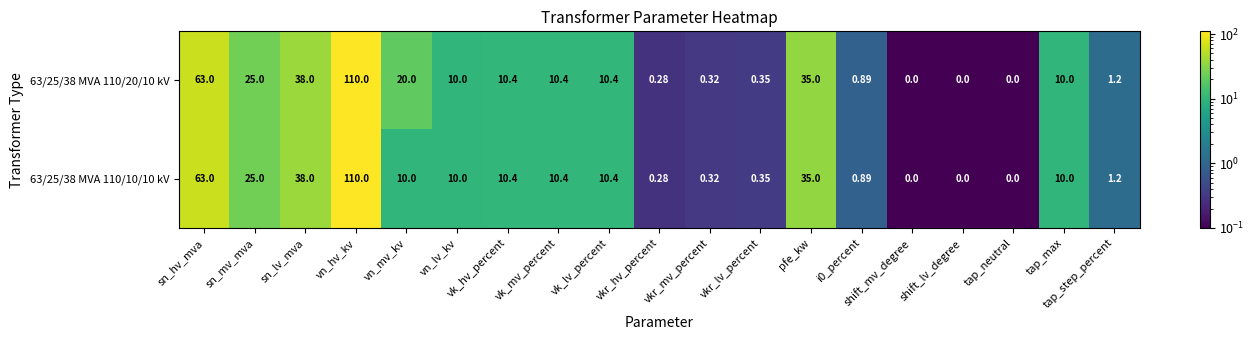

Where does the 63/25/38 MVA 110/20/10 kV series first go above 10?

sn_hv_mva